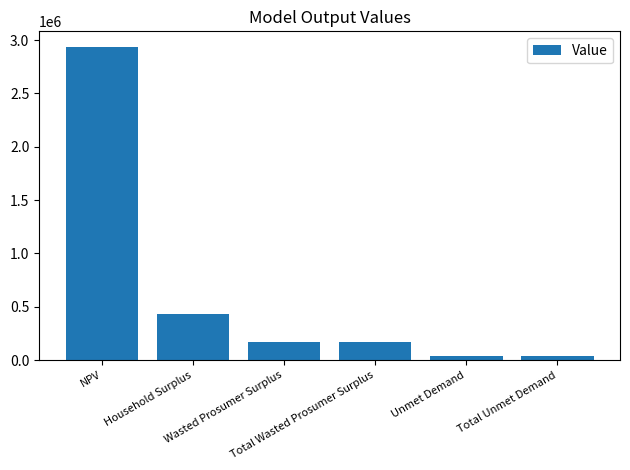

What is the greatest value displayed?

2935575.2